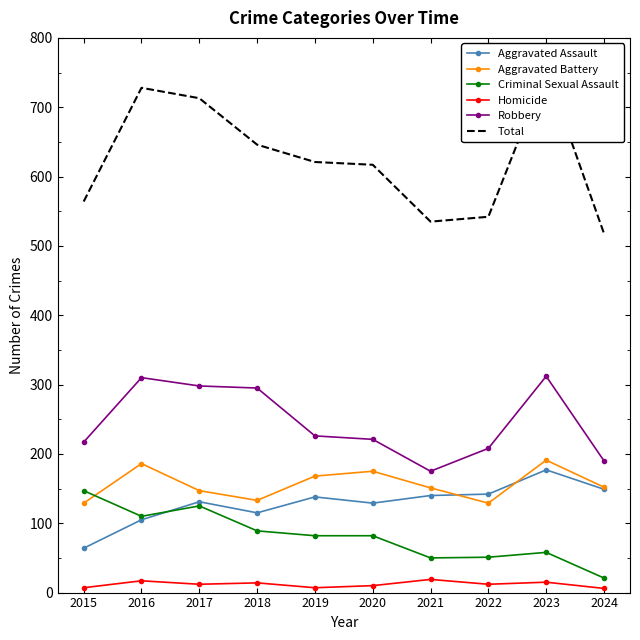

At which label does Total reach its minimum?

2024